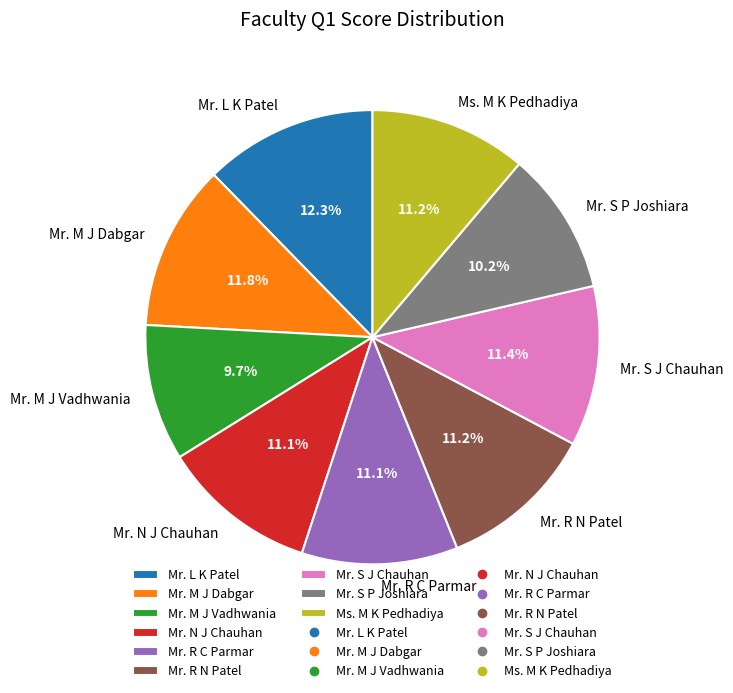

Is the sum of Mr. S J Chauhan and Mr. M J Vadhwania greater than half?

No